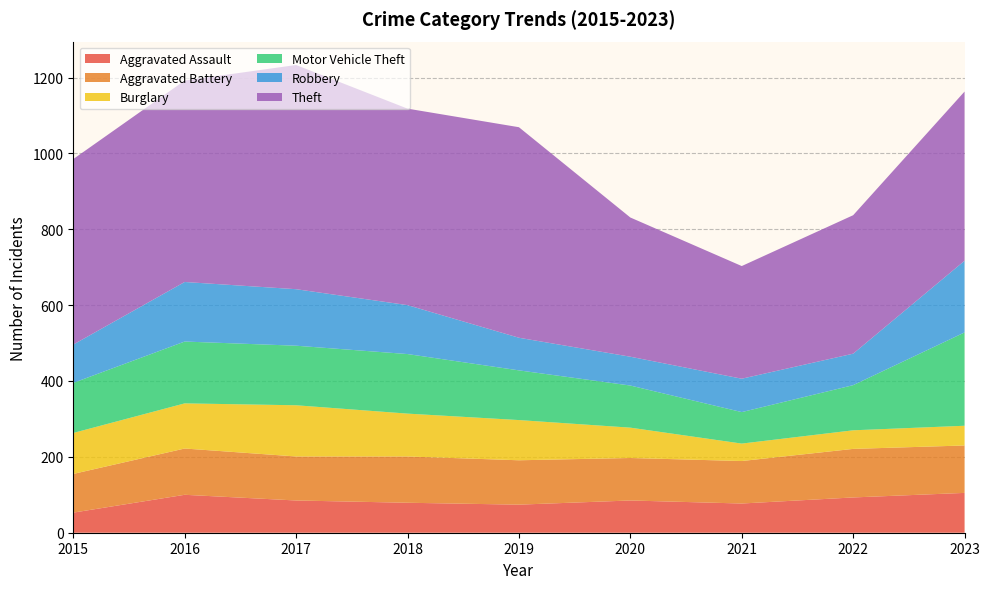

Reading left to right, extract all data points from this chart.

Aggravated Assault: 53	100	85	79	74	85	77	93	105
Aggravated Battery: 102	122	116	122	117	112	112	128	125
Burglary: 108	119	135	113	106	80	46	49	52
Motor Vehicle Theft: 132	163	157	157	131	111	83	119	246
Robbery: 101	157	149	129	86	76	88	83	189
Theft: 489	531	591	518	555	367	297	365	446